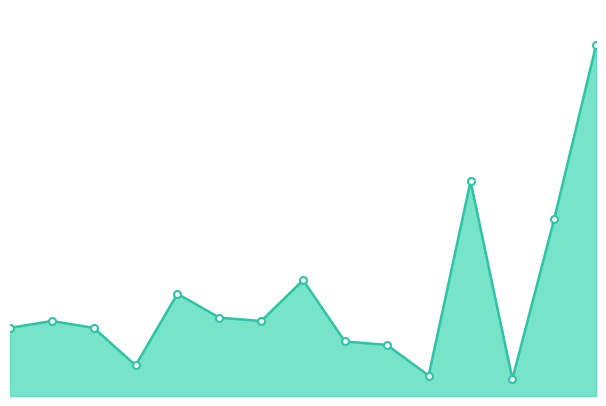

How many lines are shown in the chart?

1